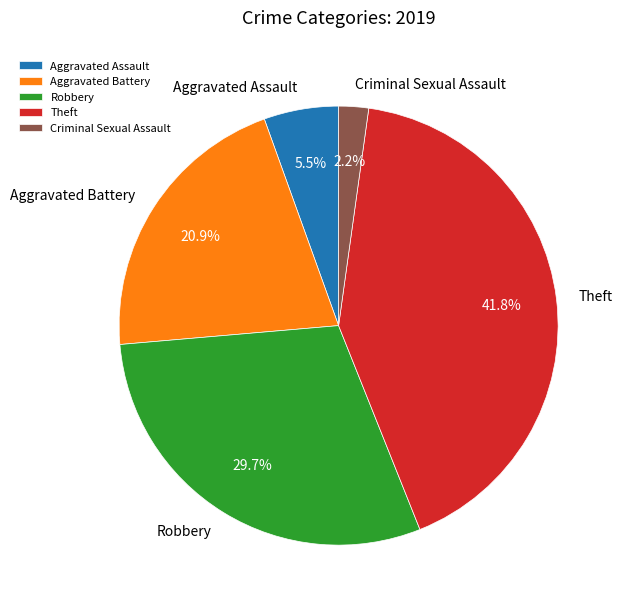

Which category has the biggest portion of the pie?

Theft